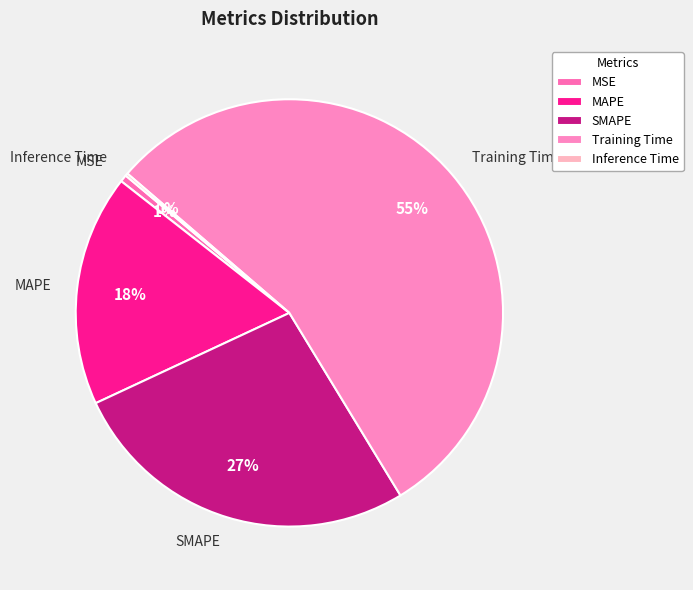

Does any single category account for the majority?

Yes